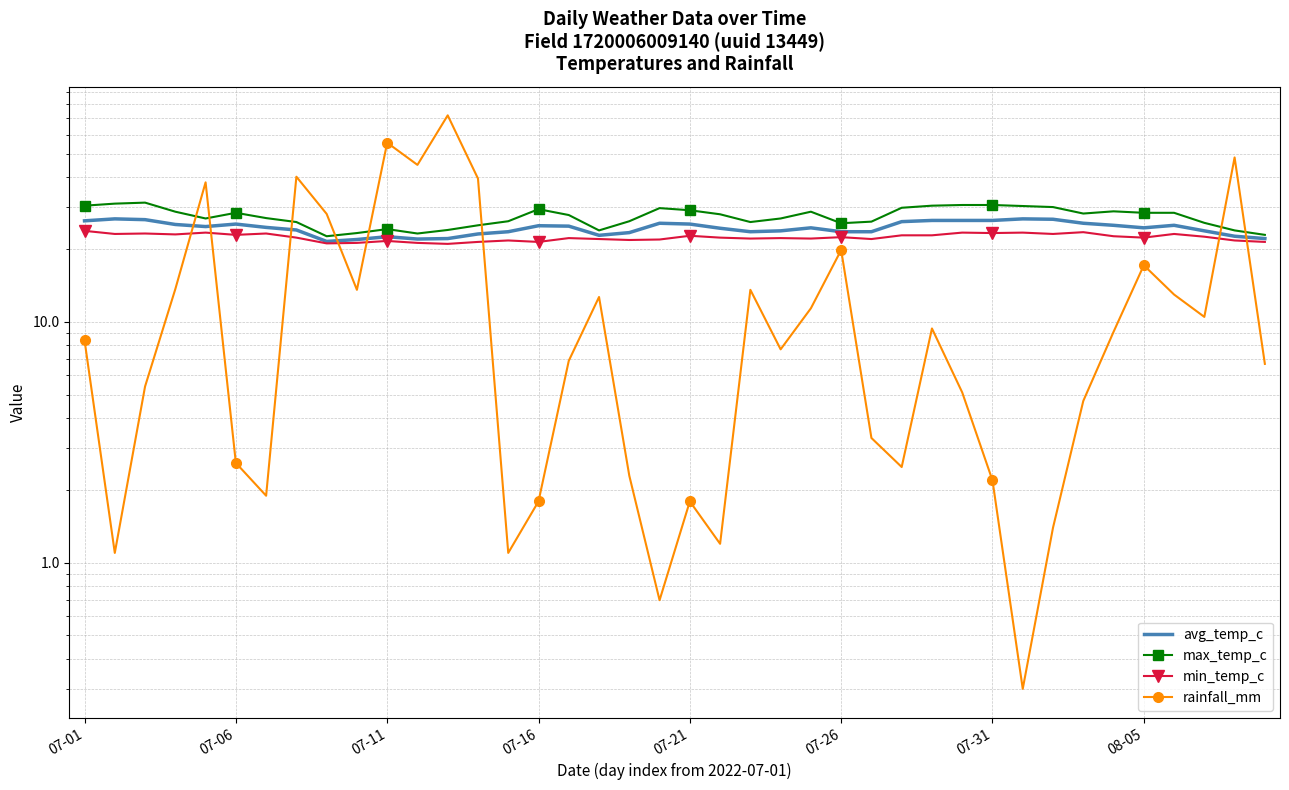

In avg_temp_c, how many points are higher than both neighbors (excluding endpoints)?

8